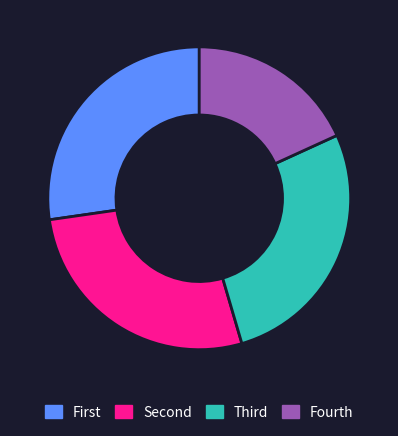

Does Fourth account for over 50% of the chart?

No